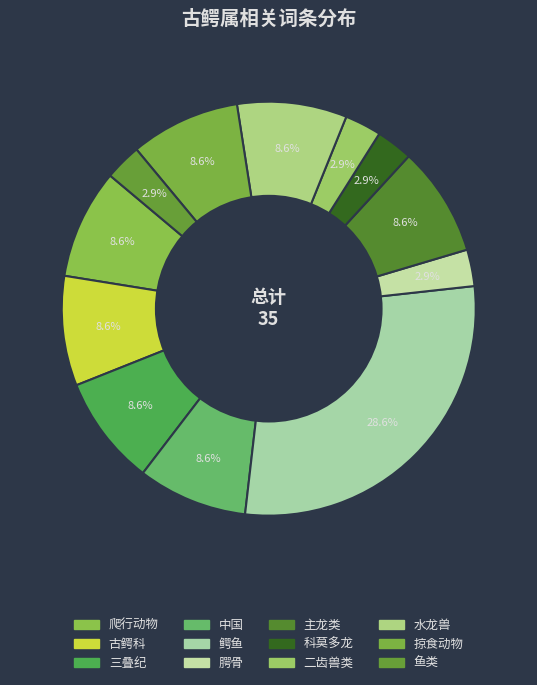

Which category has the biggest portion of the pie?

鳄鱼